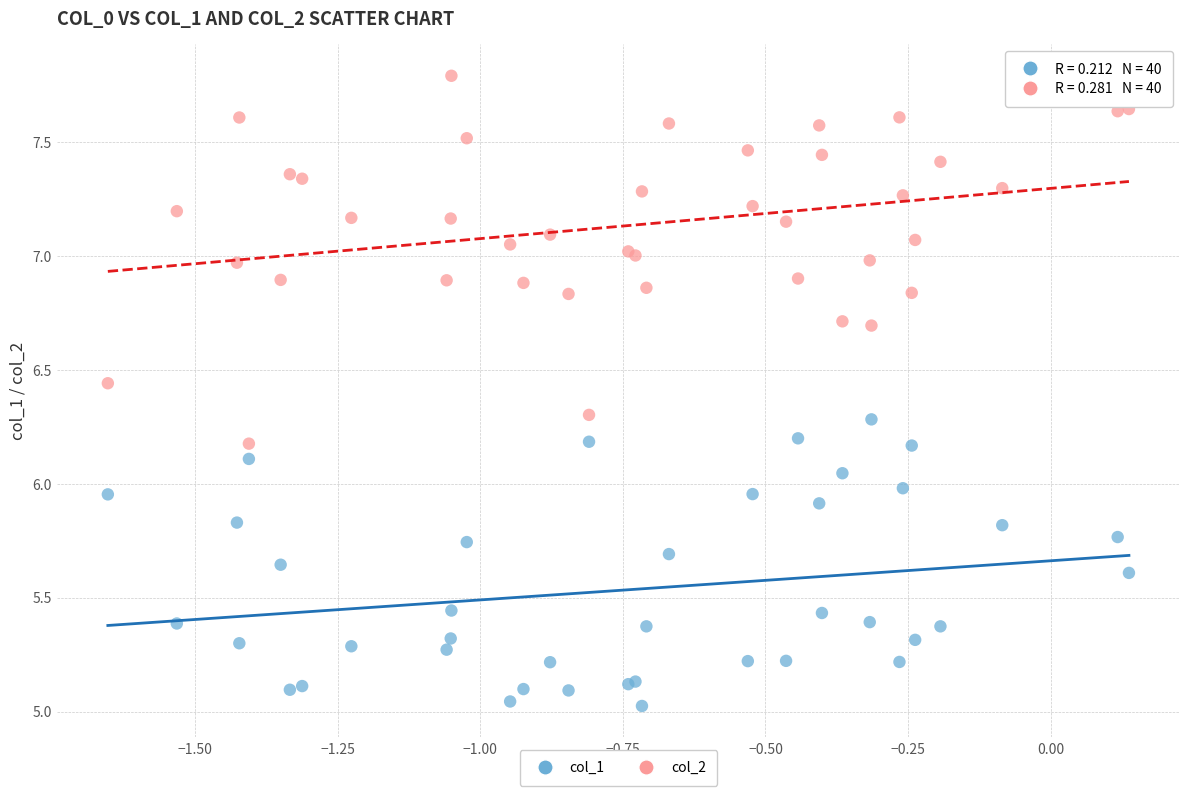

What is the X range (max minus min) for the scatter plot?

1.8